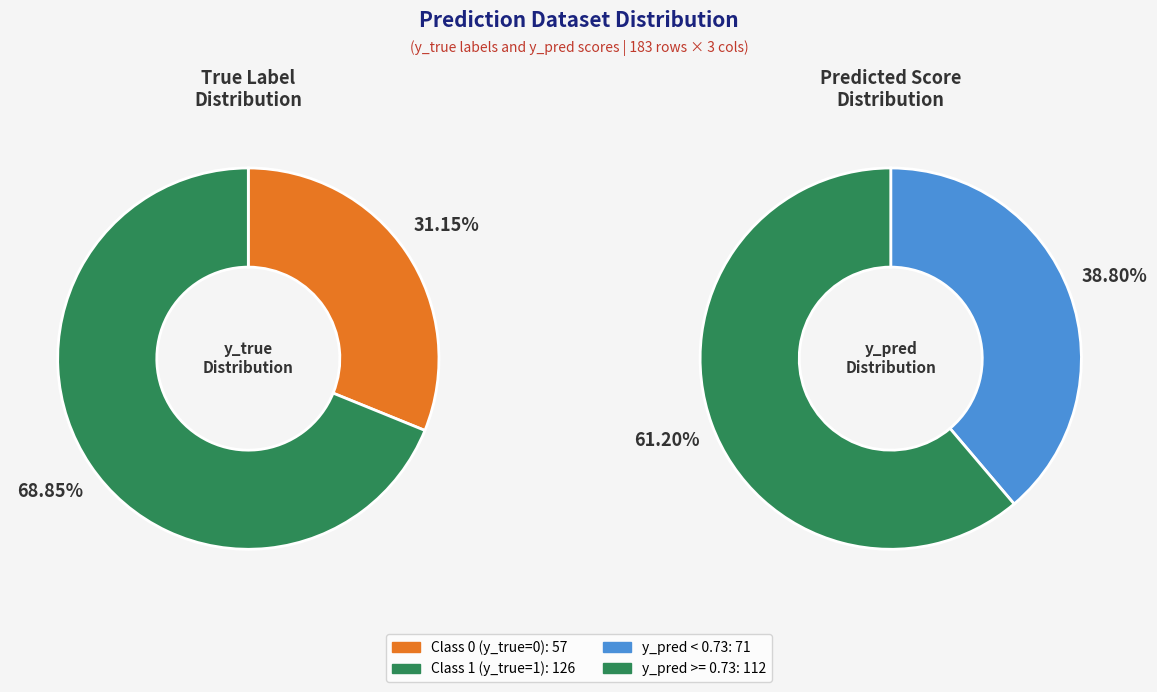

To the nearest percent, what is the difference between the y_true_0 and y_true_1 slice percentages?

38%